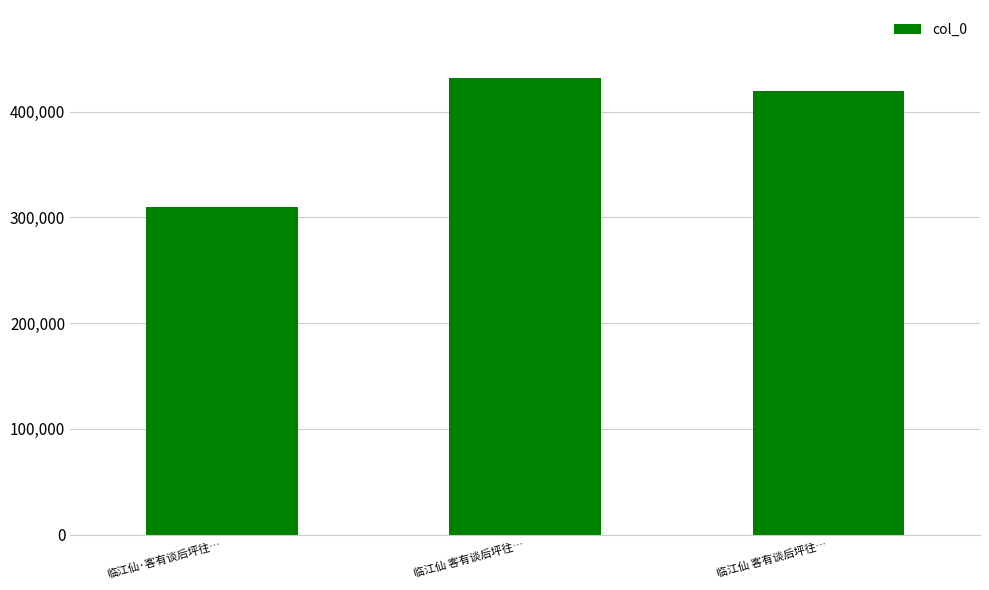

How many categories are shown in the chart?

3